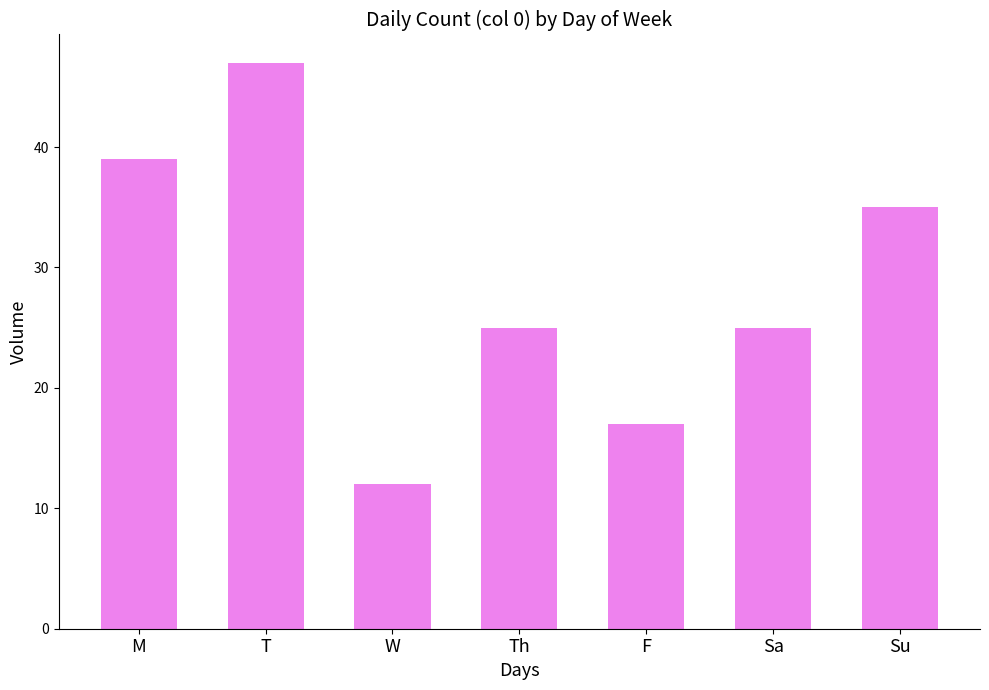

At which label does the data first exceed 25?

M